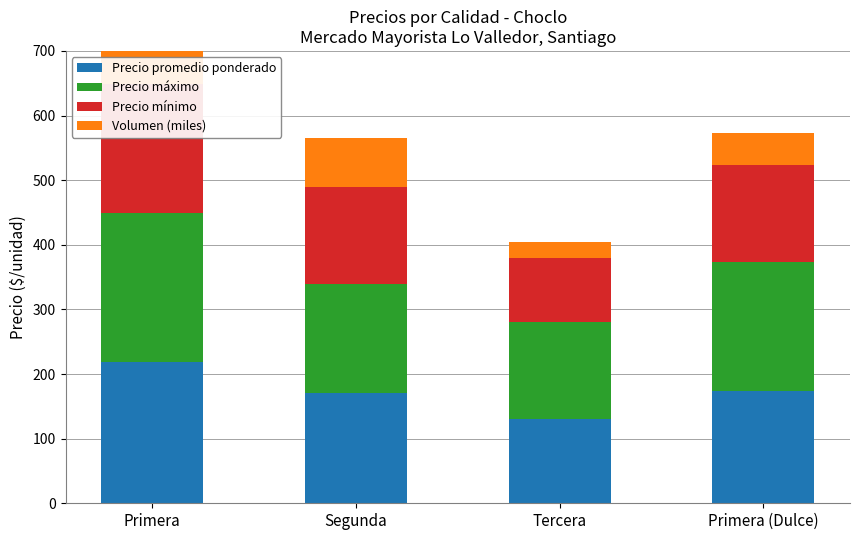

What is the approximate value of Precio promedio ponderado at Segunda, to the nearest 10?

170